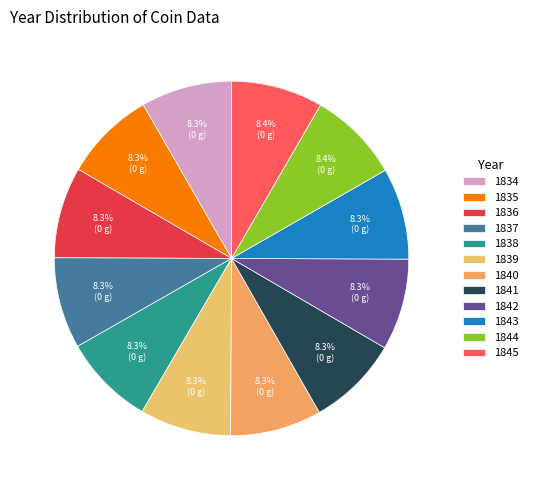

To the nearest percent, what is the average slice percentage?

8%